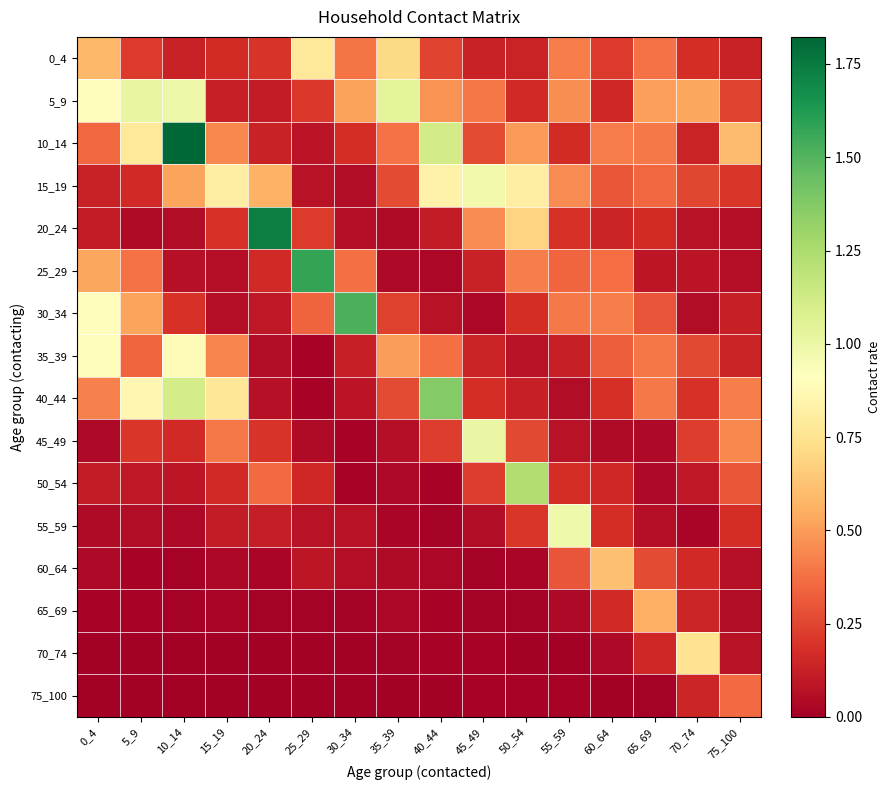

Which has a higher value, 5_9 or 70_74?

5_9